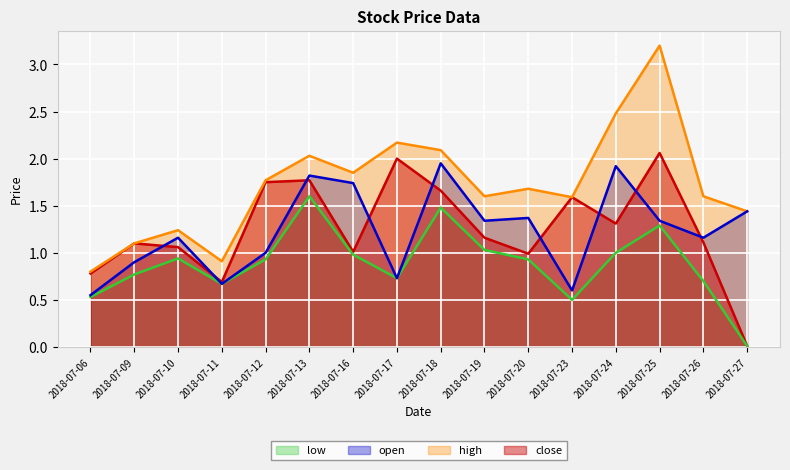

True or false: close and high intersect in this chart.

False